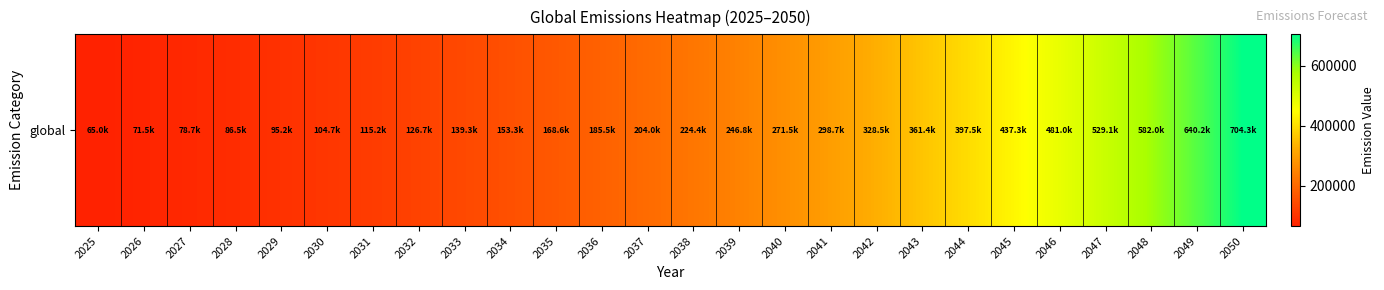

What is the sum of all values?

7096814.7